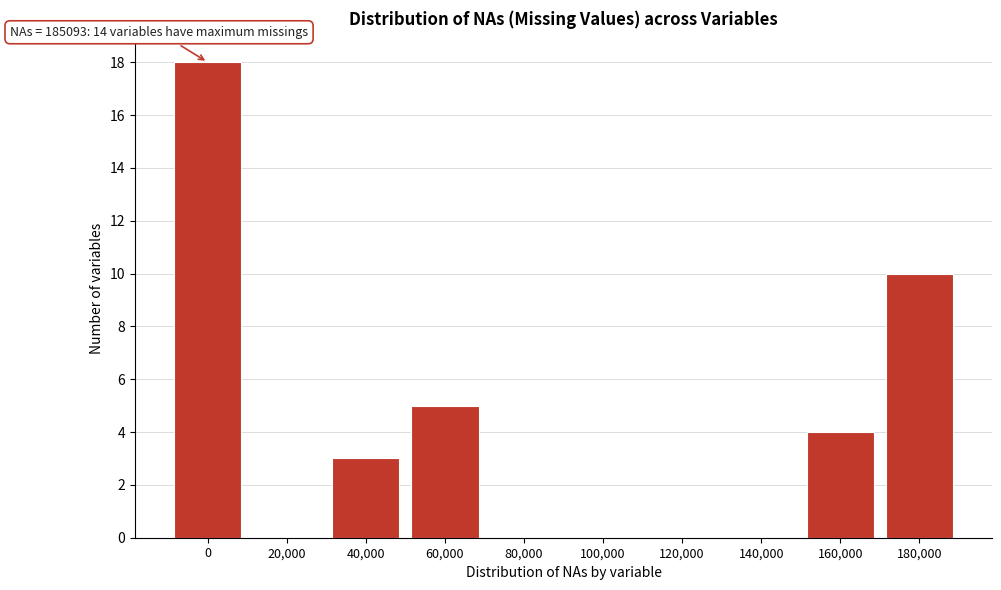

Reading right to left, extract all data points from this chart.

180,000=10	160,000=4	140,000=0	120,000=0	100,000=0	80,000=0	60,000=5	40,000=3	20,000=0	0=18